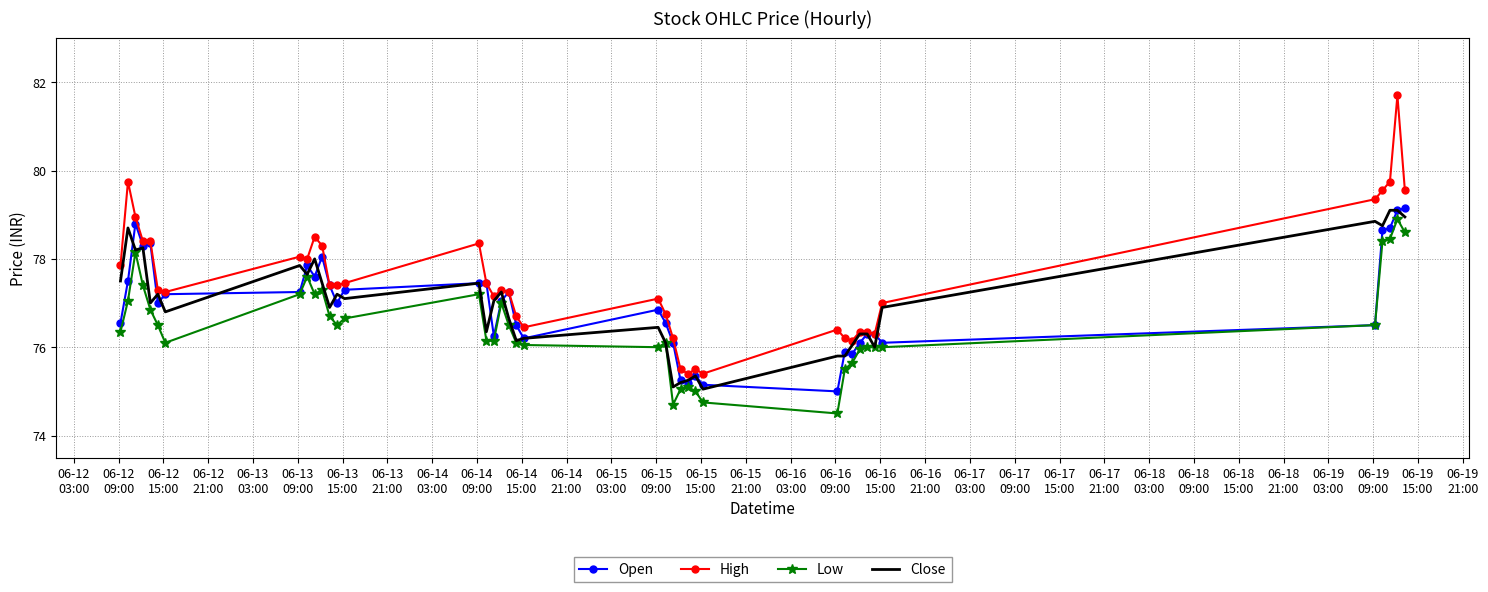

What are all the series names shown in the legend?

Open, High, Low, Close